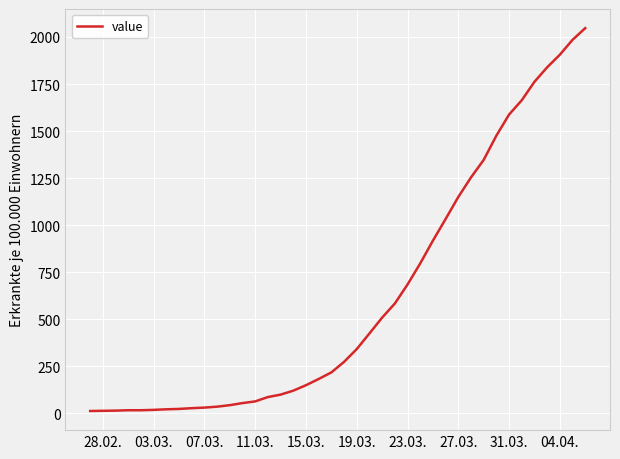

What is the sum of all values?

24843